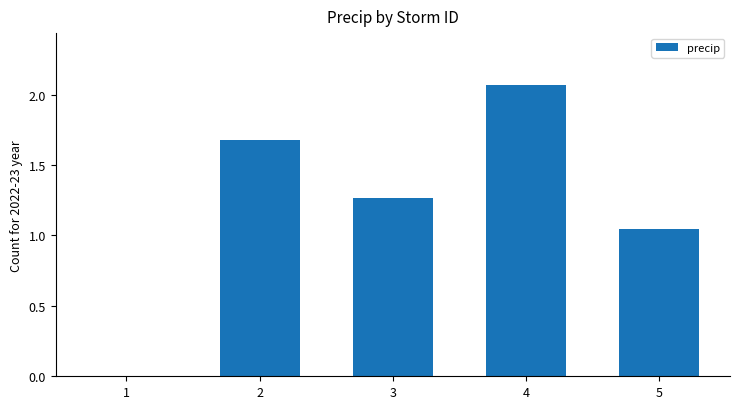

What is the change in value from 1 to 5?

+1.0